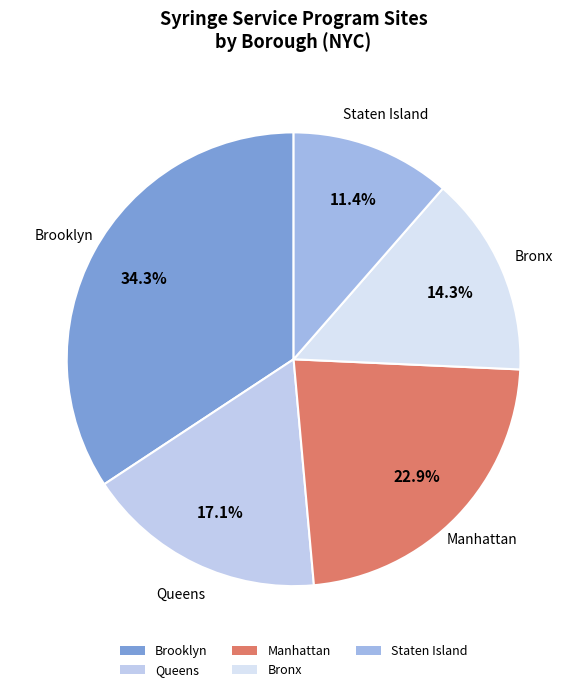

Rank the categories by value from highest to lowest.

Brooklyn, Manhattan, Queens, Bronx, Staten Island